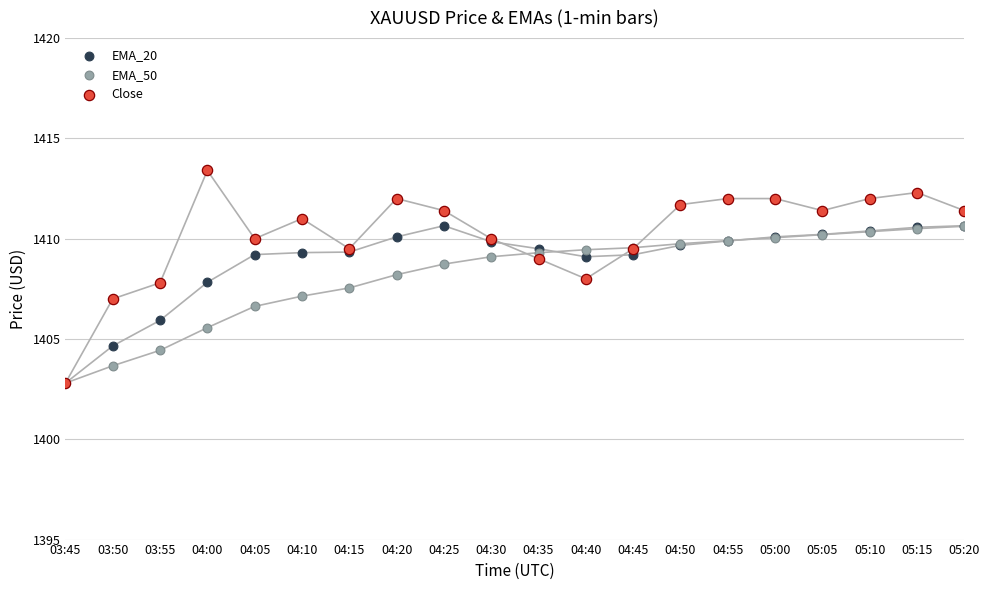

Which series has the largest Y range (max minus min)?

Close